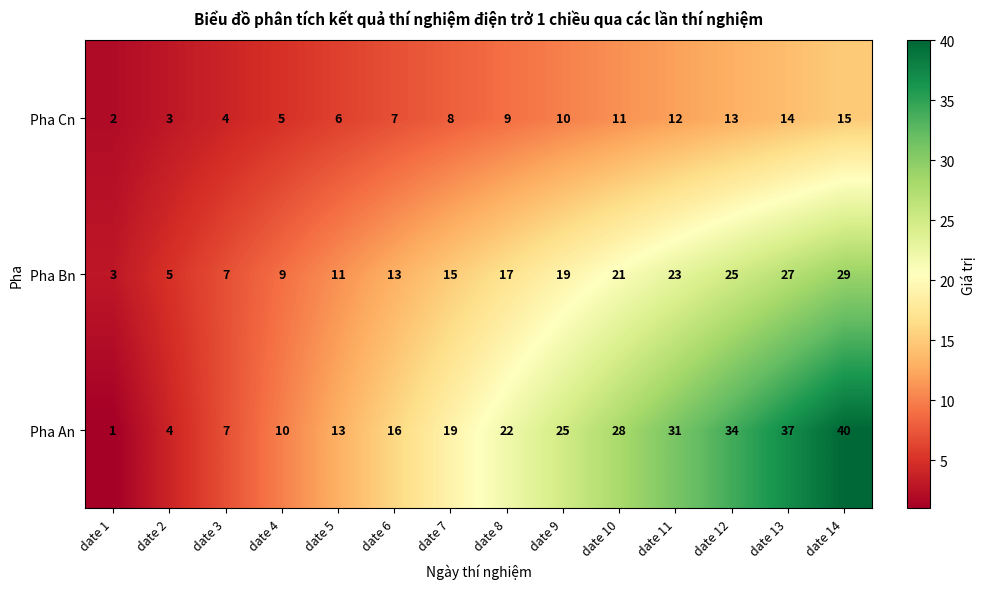

At how many categories does at least one series exceed 39?

1